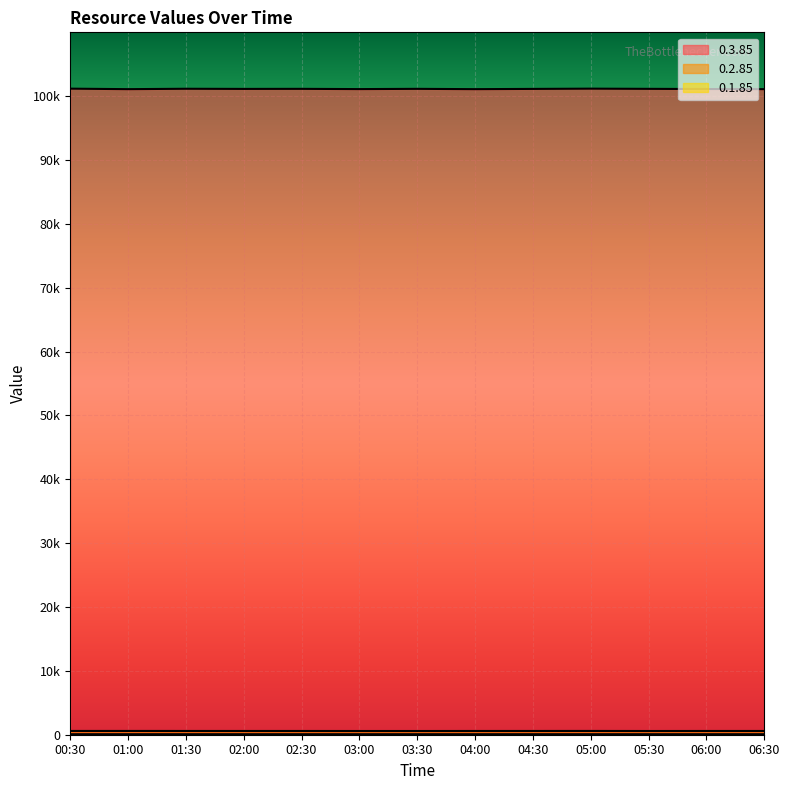

Rank the series at 06:00 from lowest to highest value.

0.1.85, 0.2.85, 0.3.85